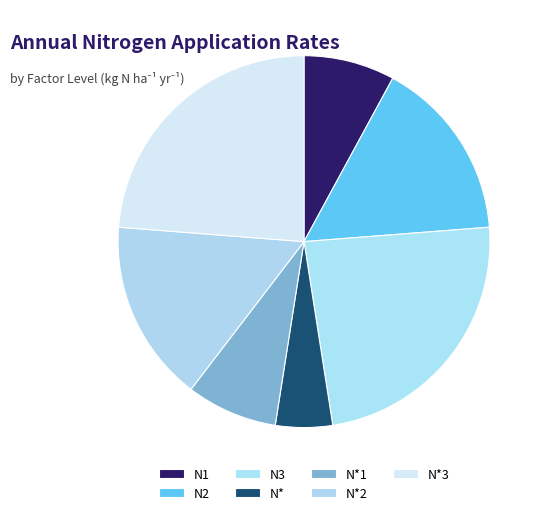

What is the smallest slice in the pie chart?

N*